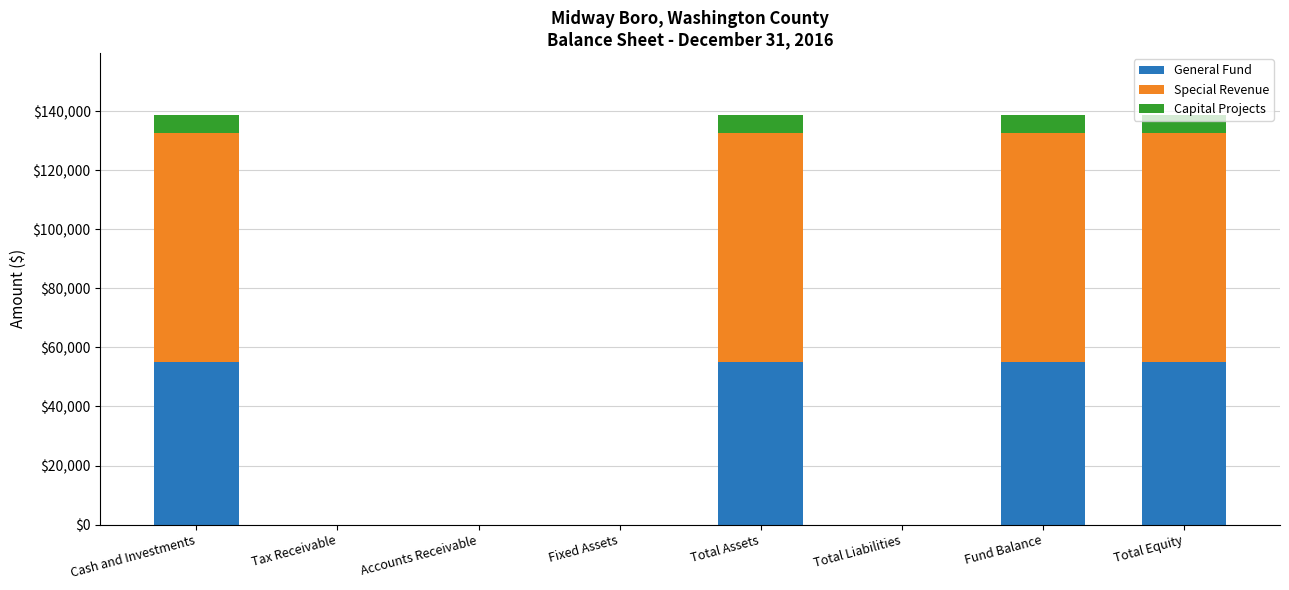

Count the number of data series in this chart.

3